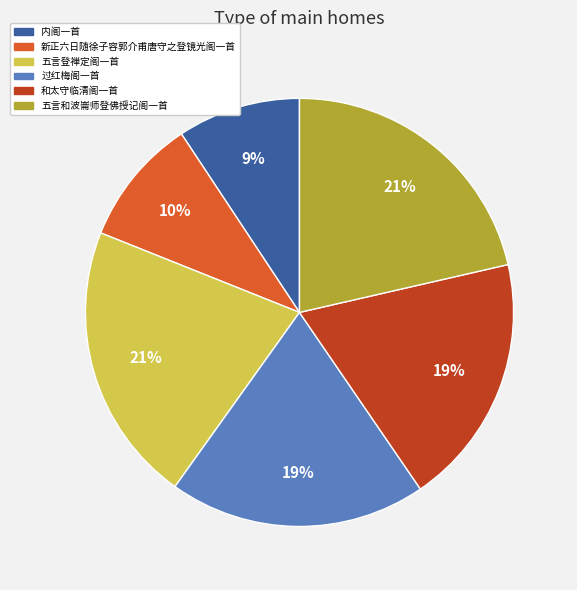

How many segments does this pie chart have?

6